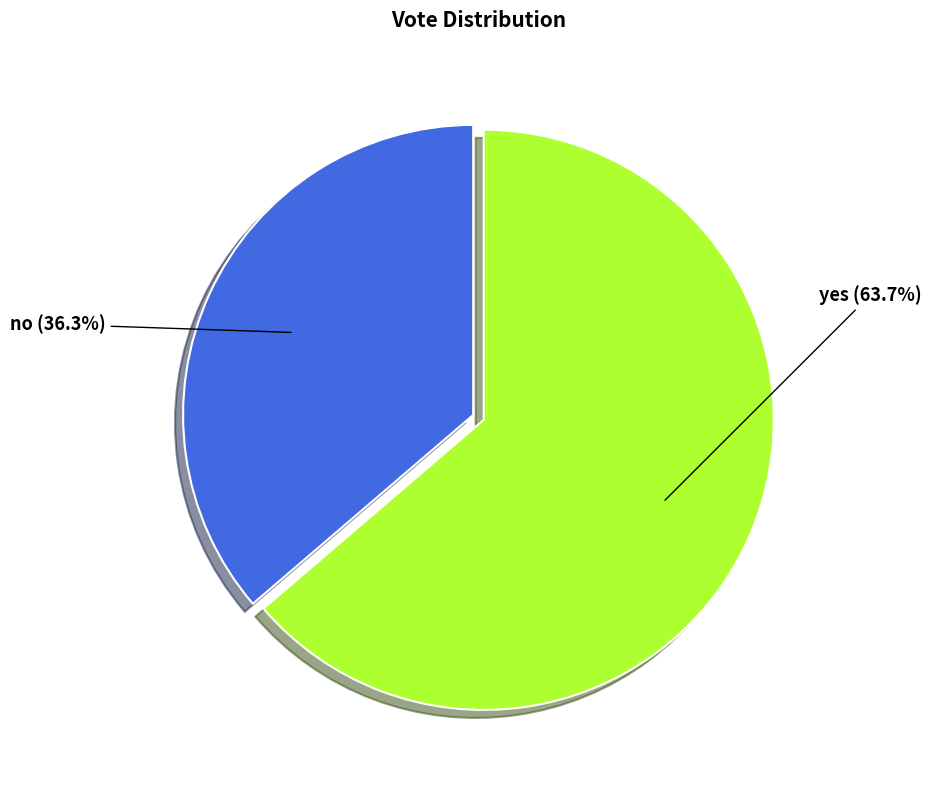

How many segments does this pie chart have?

2